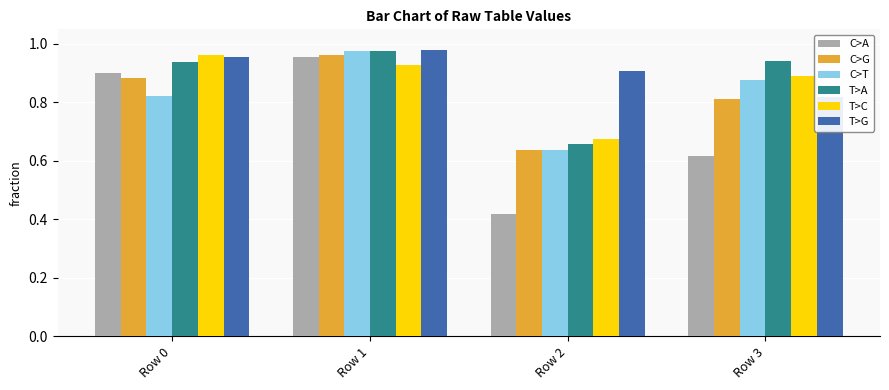

Reading left to right, what are all the values shown in this chart?

C>A: 0.9	1.0	0.4	0.6
C>G: 0.9	1.0	0.6	0.8
C>T: 0.8	1.0	0.6	0.9
T>A: 0.9	1.0	0.7	0.9
T>C: 1.0	0.9	0.7	0.9
T>G: 1.0	1.0	0.9	0.8